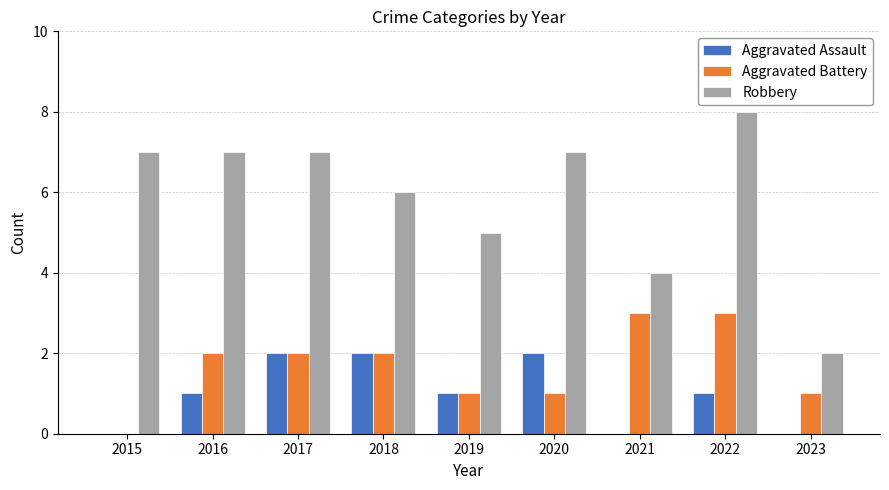

What is the maximum value shown in the chart?

8